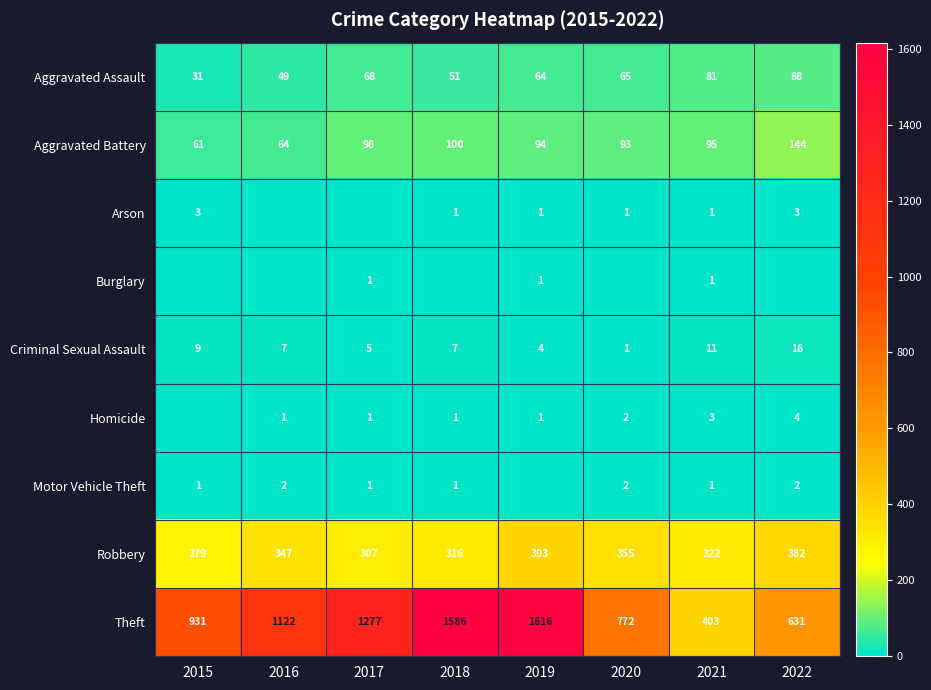

What is the total value across all series at 2021?

918